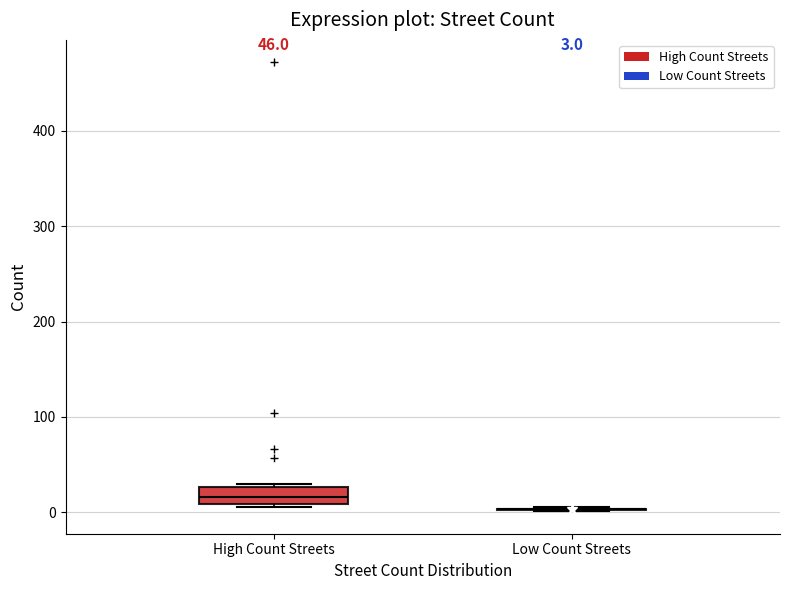

Comparing the boxes themselves (not the whiskers), which one is the tallest?

High Count Streets